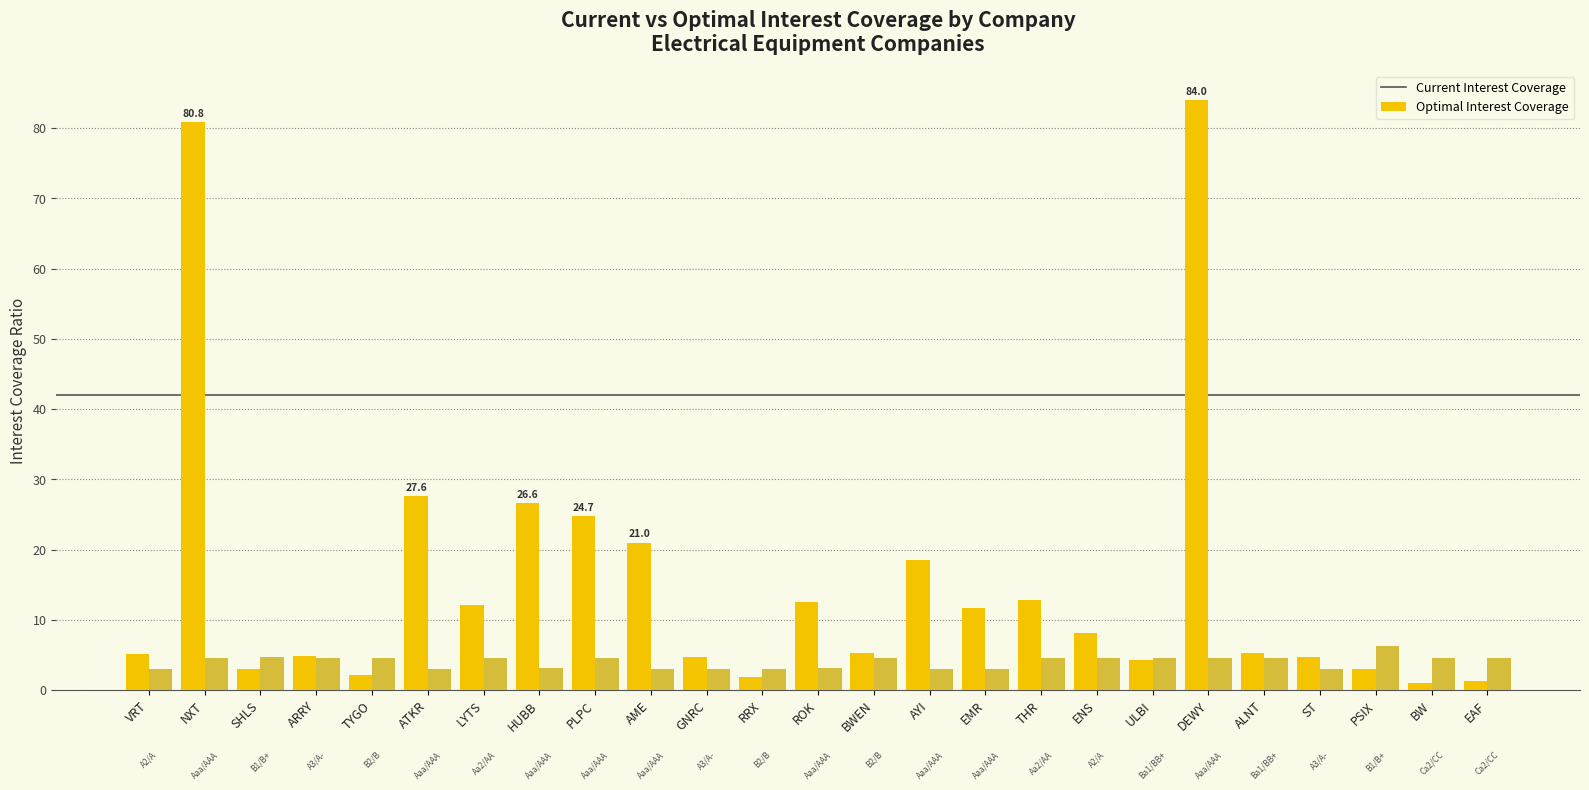

What is the spread (max minus min) of values at TYGO?

2.4